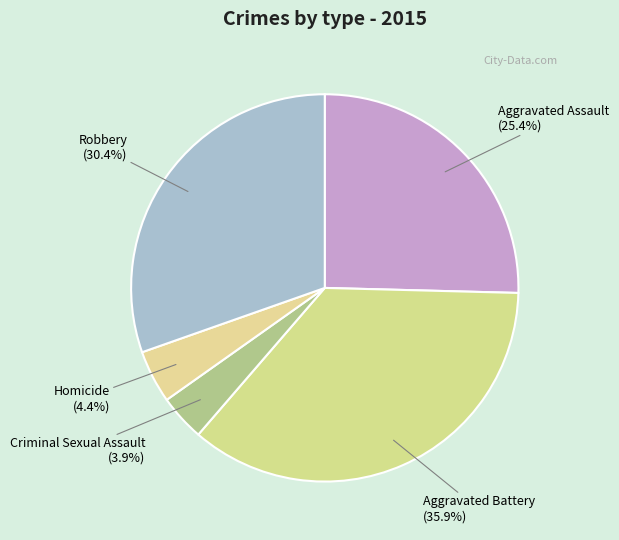

Rank the categories by value from lowest to highest.

Criminal Sexual Assault, Homicide, Aggravated Assault, Robbery, Aggravated Battery